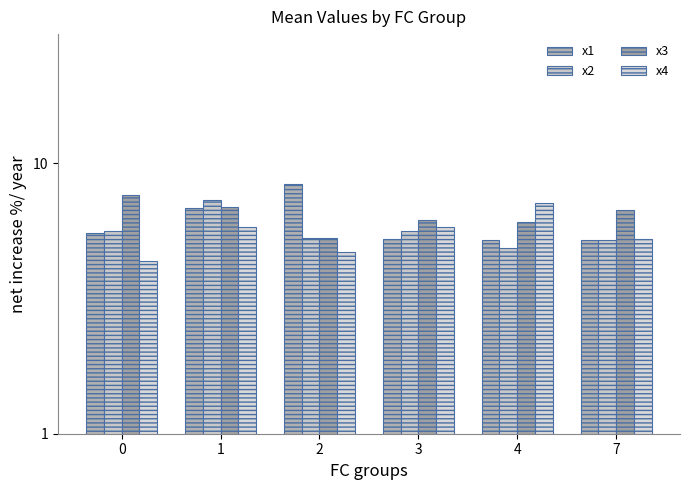

How many bars are there in each group?

4